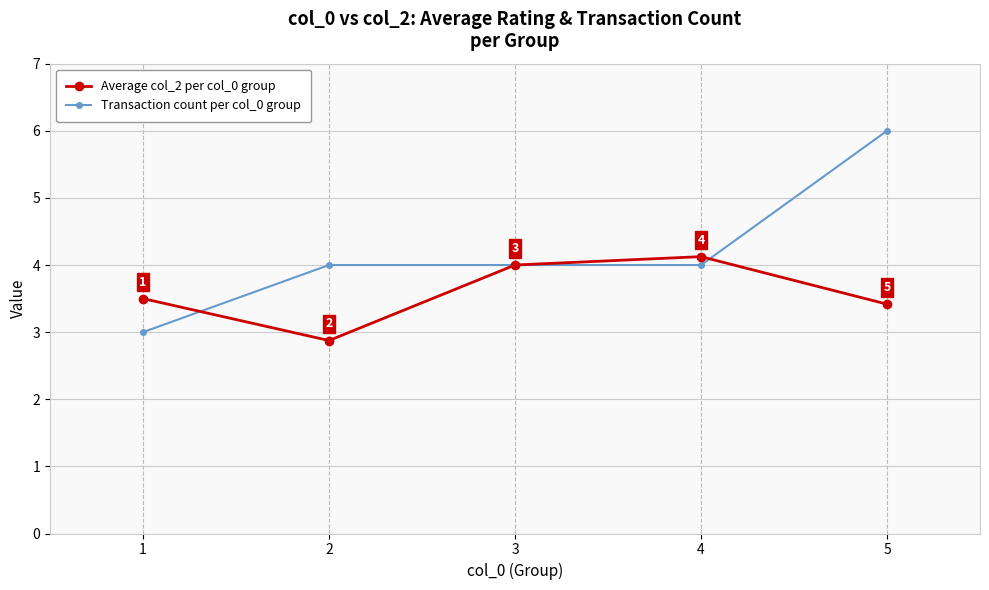

Read the Average col_2 per col_0 group value at 5.

3.4